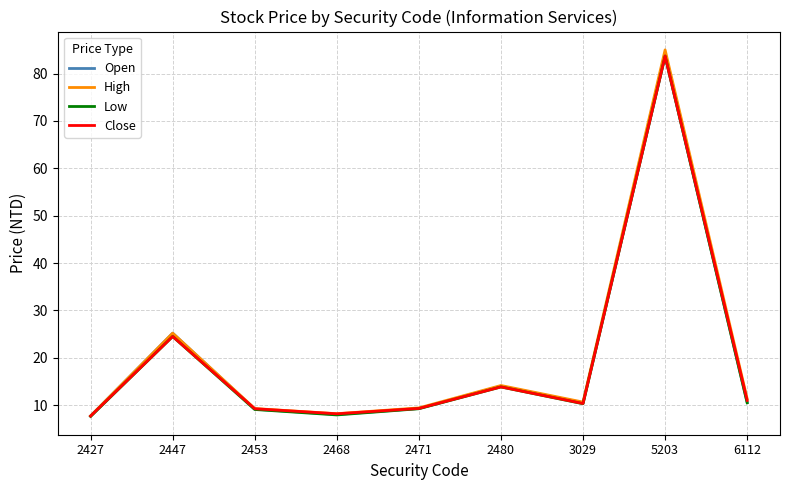

How many lines are shown in the chart?

4